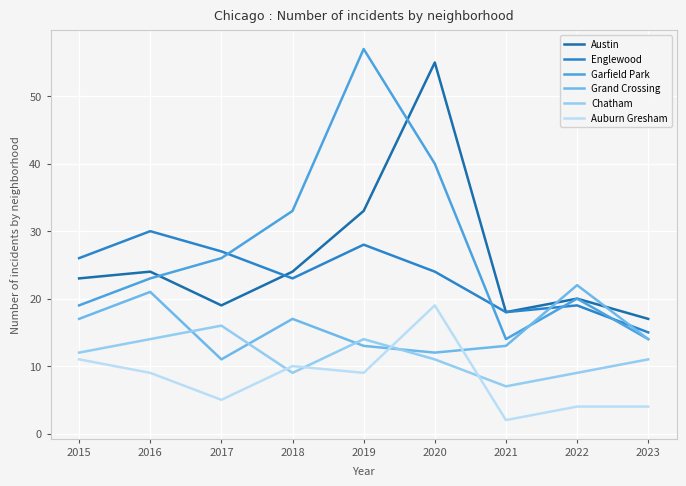

What is the minimum value for Chatham?

7